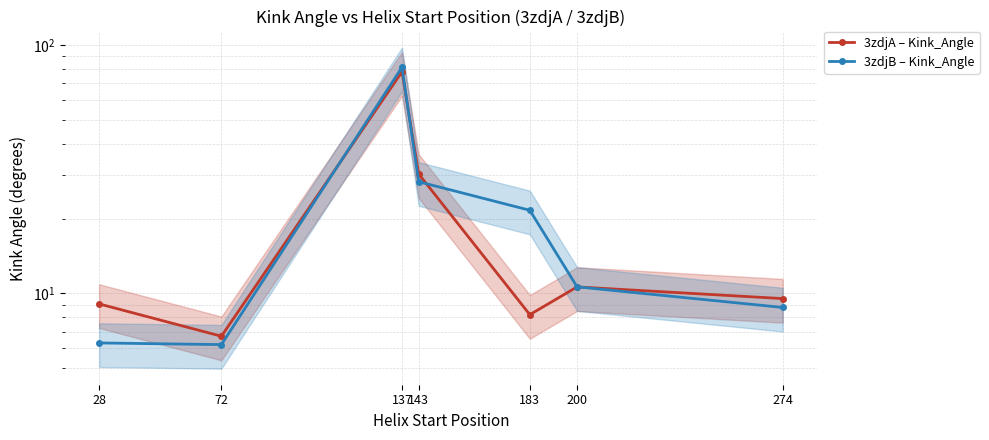

Rank the categories by 3zdjA – Kink_Angle value from lowest to highest.

72, 183, 28, 274, 200, 143, 137